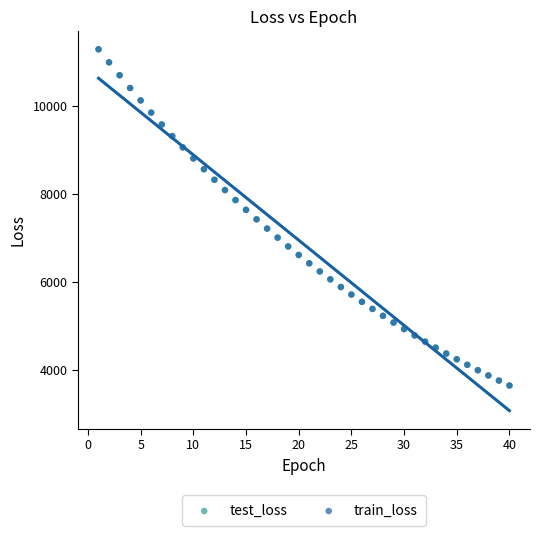

What are all the series names shown in the legend?

test_loss, train_loss